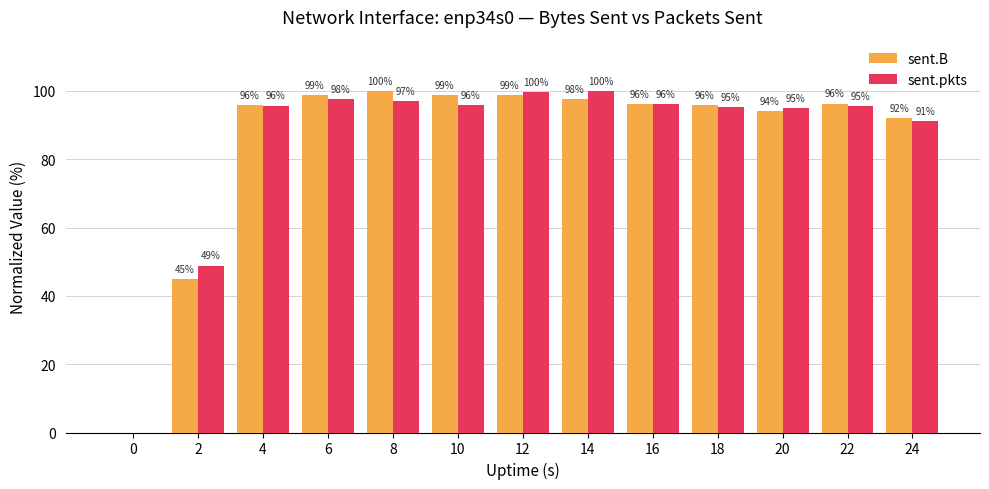

At which label does sent.pkts reach its peak?

14